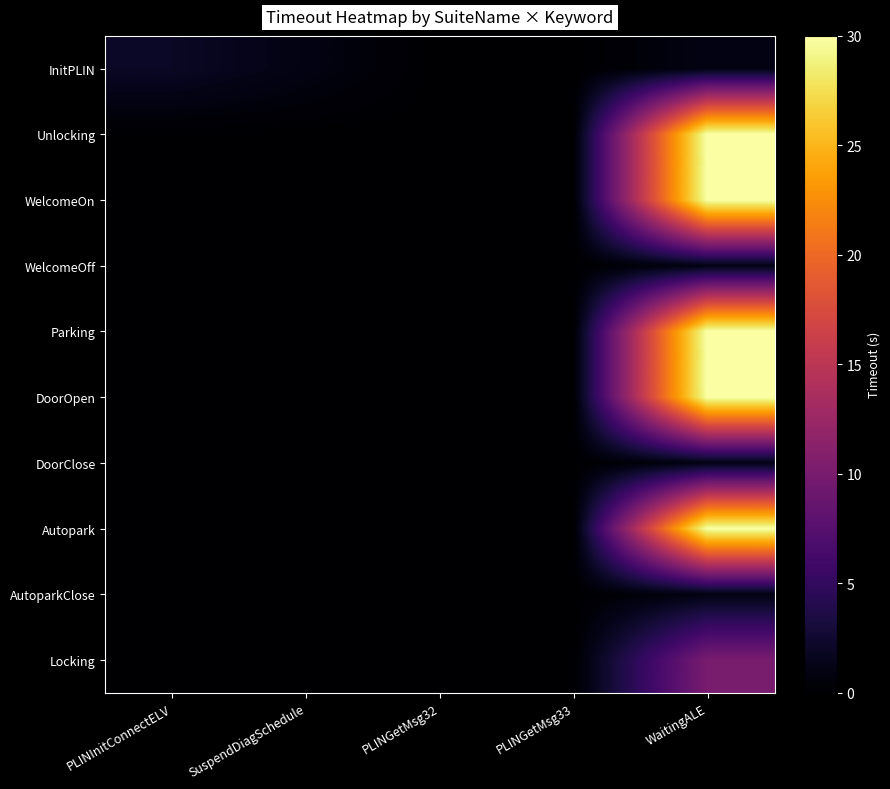

How many data points does each series have?

5